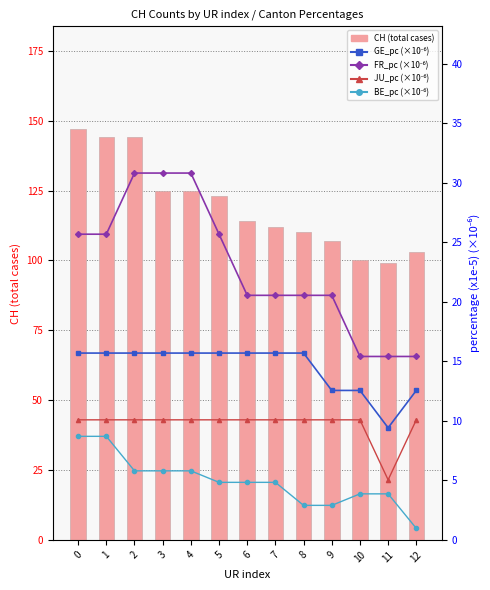

Reading right to left, extract all data points from this chart.

CH: 12=103.0	11=99.0	10=100.0	9=107.0	8=110.0	7=112.0	6=114.0	5=123.0	4=125.0	3=125.0	2=144.0	1=144.0	0=147.0
GE_pc: 12=12.6	11=9.4	10=12.6	9=12.6	8=15.7	7=15.7	6=15.7	5=15.7	4=15.7	3=15.7	2=15.7	1=15.7	0=15.7
FR_pc: 12=15.4	11=15.4	10=15.4	9=20.5	8=20.5	7=20.5	6=20.5	5=25.7	4=30.8	3=30.8	2=30.8	1=25.7	0=25.7
JU_pc: 12=10.1	11=5.0	10=10.1	9=10.1	8=10.1	7=10.1	6=10.1	5=10.1	4=10.1	3=10.1	2=10.1	1=10.1	0=10.1
BE_pc: 12=1.0	11=3.9	10=3.9	9=2.9	8=2.9	7=4.8	6=4.8	5=4.8	4=5.8	3=5.8	2=5.8	1=8.7	0=8.7